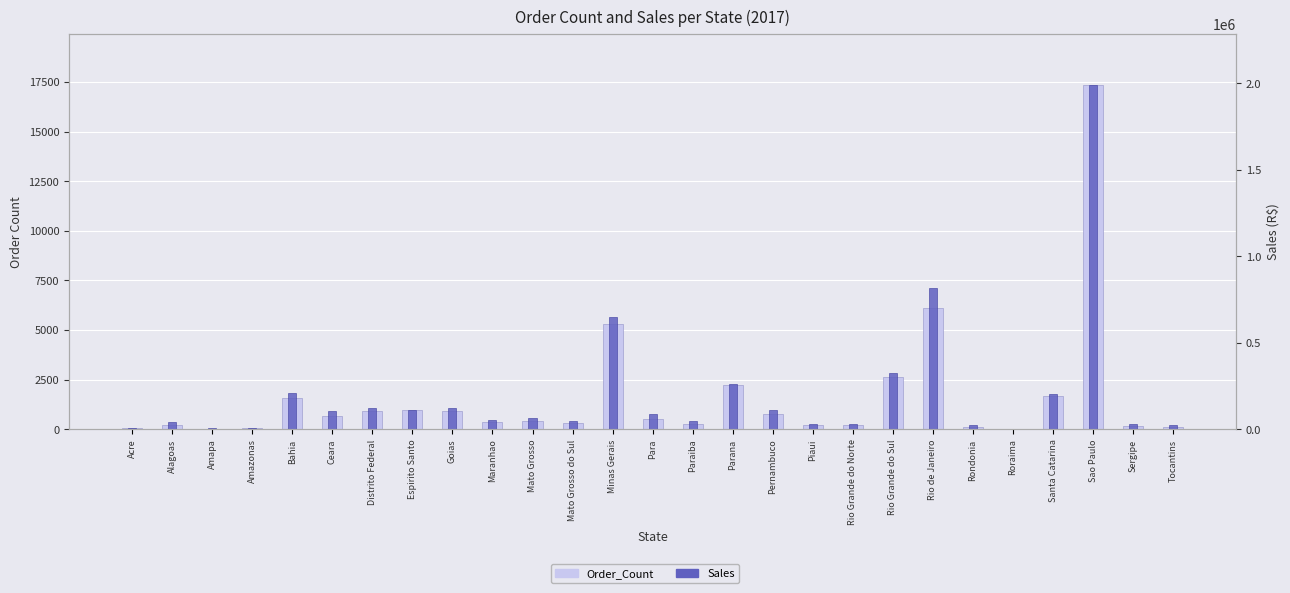

Reading right to left, list all the values displayed in this chart.

Order_Count: Tocantins=132.0	Sergipe=189.0	Sao Paulo=17320.0	Santa Catarina=1680.0	Roraima=18.0	Rondonia=135.0	Rio de Janeiro=6110.0	Rio Grande do Sul=2621.0	Rio Grande do Norte=231.0	Piaui=223.0	Pernambuco=755.0	Parana=2217.0	Paraiba=255.0	Para=498.0	Minas Gerais=5298.0	Mato Grosso do Sul=293.0	Mato Grosso=417.0	Maranhao=378.0	Goias=938.0	Espirito Santo=957.0	Distrito Federal=898.0	Ceara=650.0	Bahia=1561.0	Amazonas=74.0	Amapa=28.0	Alagoas=203.0	Acre=54.0
Sales: Tocantins=22743.5	Sergipe=28219.0	Sao Paulo=1987568.4	Santa Catarina=206025.2	Roraima=1323.2	Rondonia=23042.5	Rio de Janeiro=813830.3	Rio Grande do Sul=326079.3	Rio Grande do Norte=32939.7	Piaui=32887.9	Pernambuco=111721.0	Parana=263018.7	Paraiba=47356.6	Para=85618.3	Minas Gerais=650443.9	Mato Grosso do Sul=49411.6	Mato Grosso=67481.3	Maranhao=56278.0	Goias=121175.7	Espirito Santo=110748.4	Distrito Federal=122140.4	Ceara=103128.8	Bahia=209156.1	Amazonas=9930.9	Amapa=5275.2	Alagoas=40399.8	Acre=9995.5